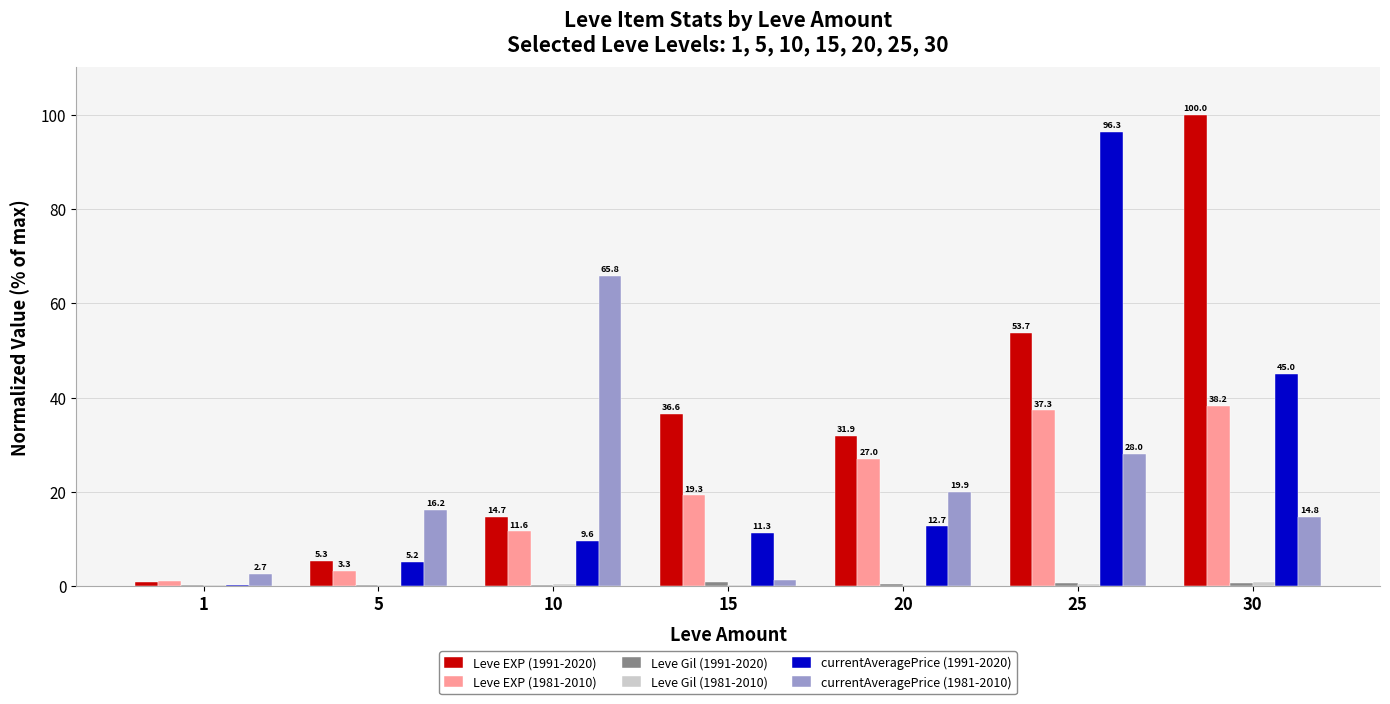

Which series has the largest range (max minus min)?

Leve EXP (1991-2020)